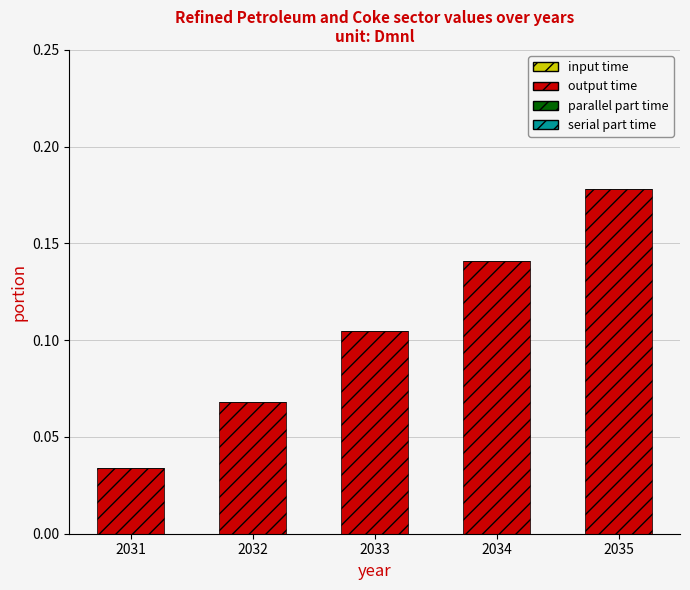

Where is the data nearest to the value 0?

2031